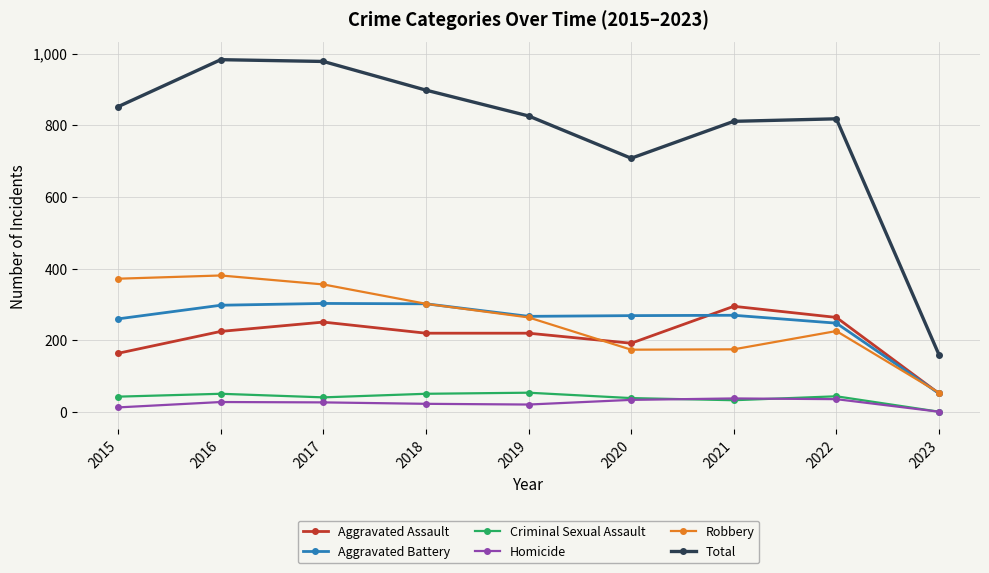

Rank the series at 2017 from lowest to highest value.

Homicide, Criminal Sexual Assault, Aggravated Assault, Aggravated Battery, Robbery, Total